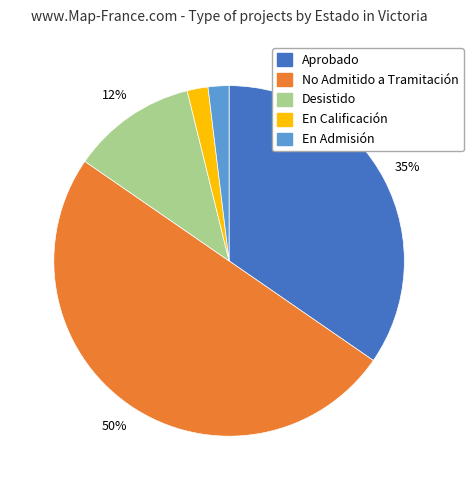

What is the ratio of the value at En Calificación to the value at En Admisión?

1.0